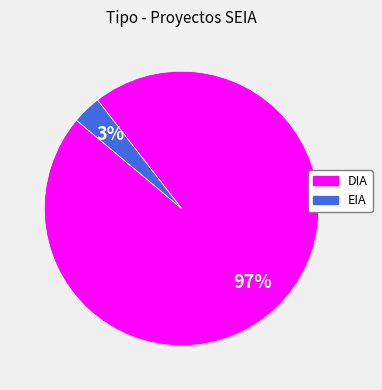

Which category accounts for the majority?

DIA